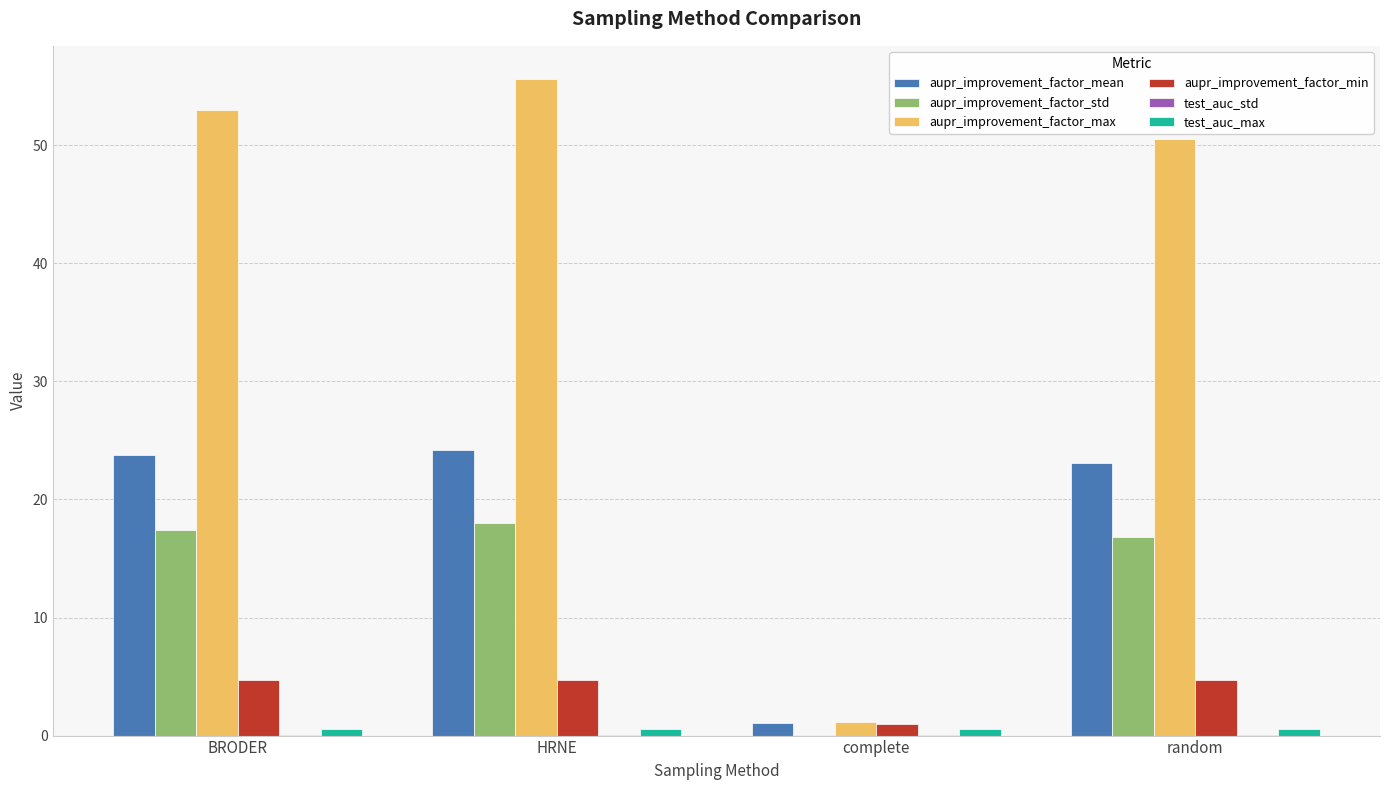

Is the value of aupr_improvement_factor_std at complete greater than the value of aupr_improvement_factor_max at random?

No